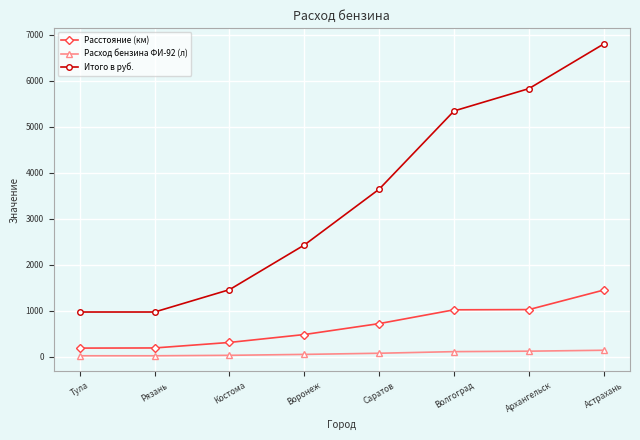

What is the difference between the maximum and second lowest values in the Расстояние (км) series?

1260